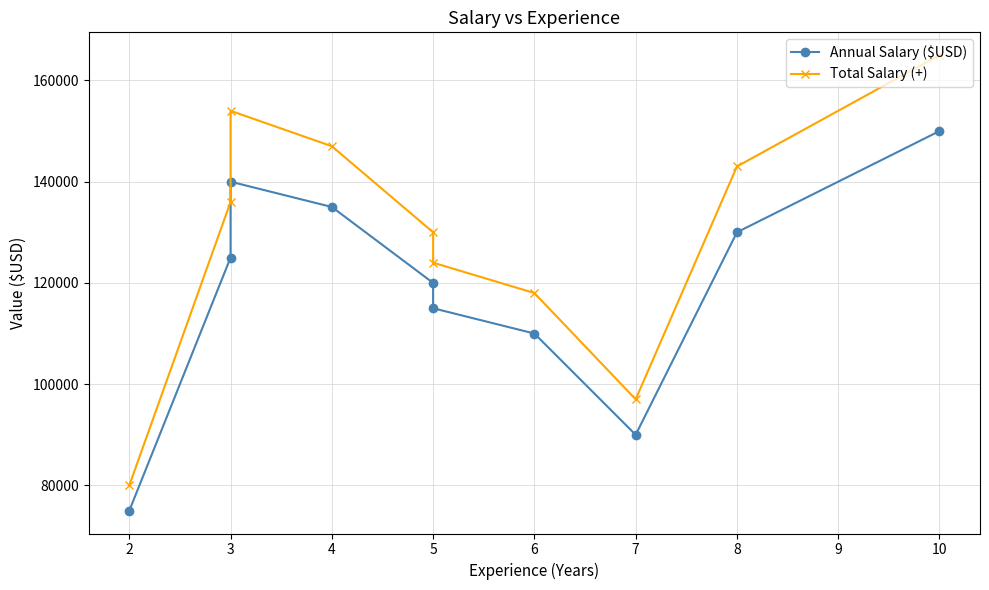

At 5, list the series in order from smallest to largest.

Annual Salary ($USD), Total Salary (+)